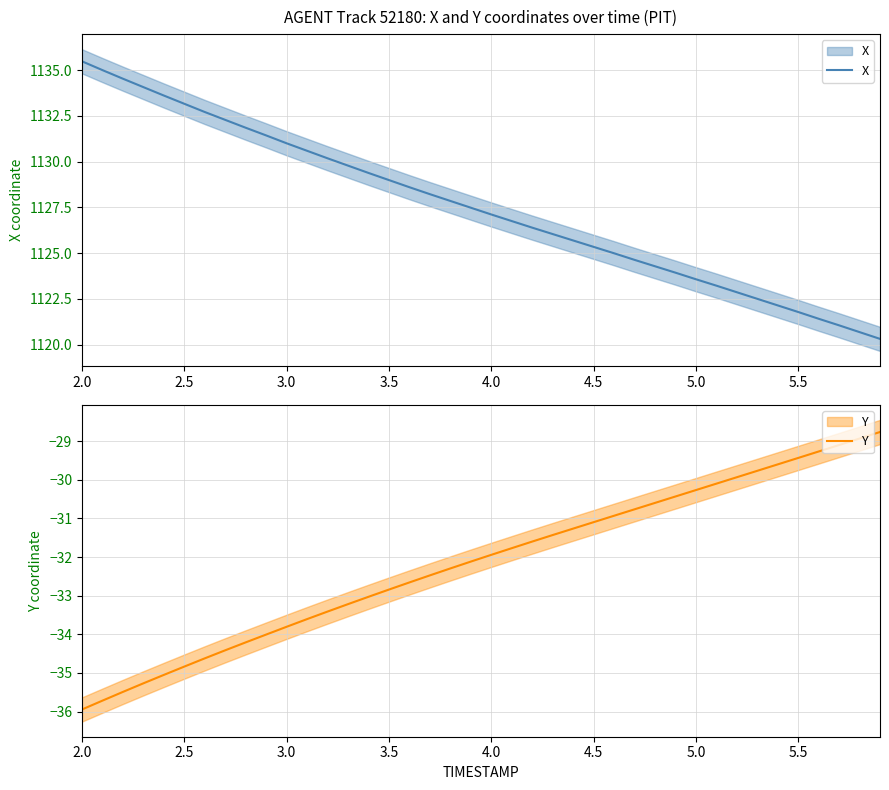

Which series has the largest total across all categories?

X